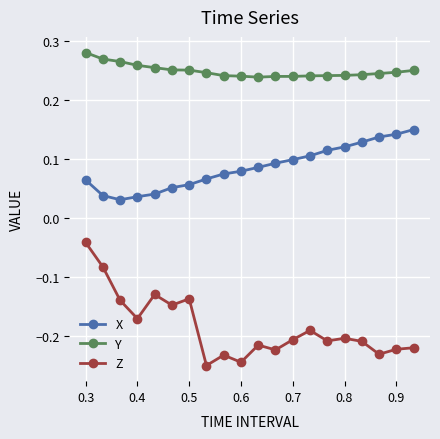

True or false: Y and Z intersect in this chart.

False